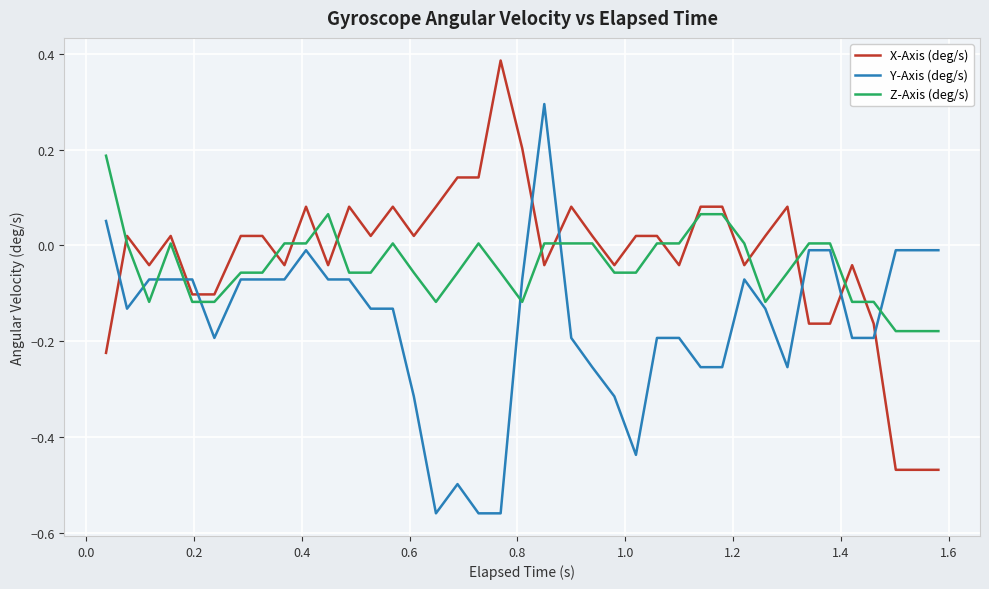

List the series in order of their peak value, highest first.

X-Axis (deg/s), Y-Axis (deg/s), Z-Axis (deg/s)